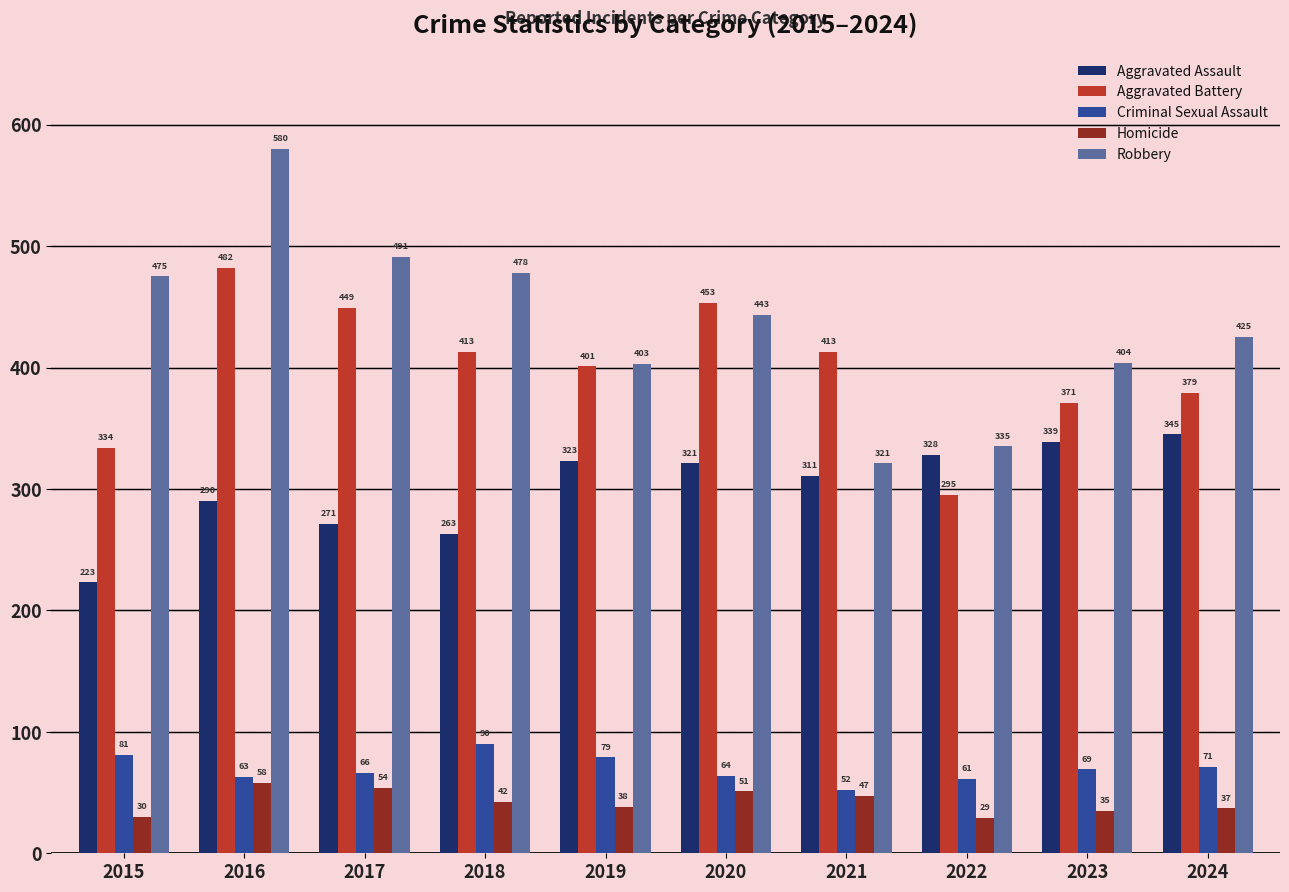

Is the value of Aggravated Assault at 2018 greater than the value of Homicide at 2017?

Yes